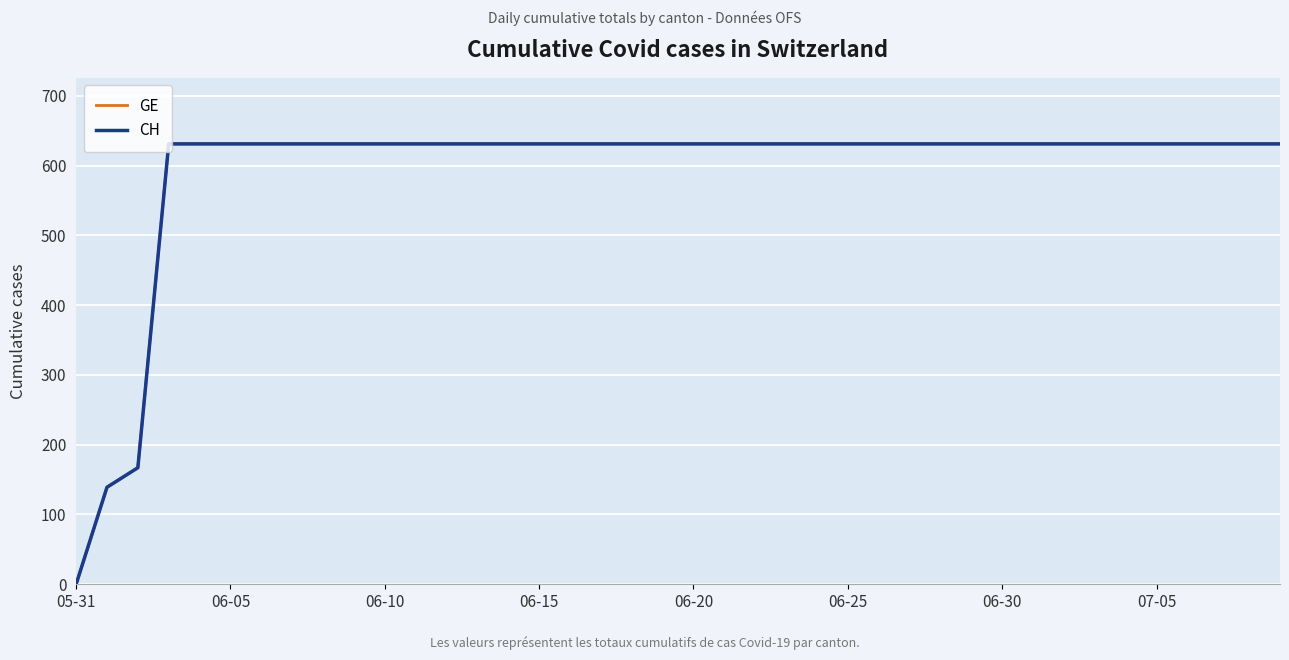

Does the chart have visible grid lines?

Yes